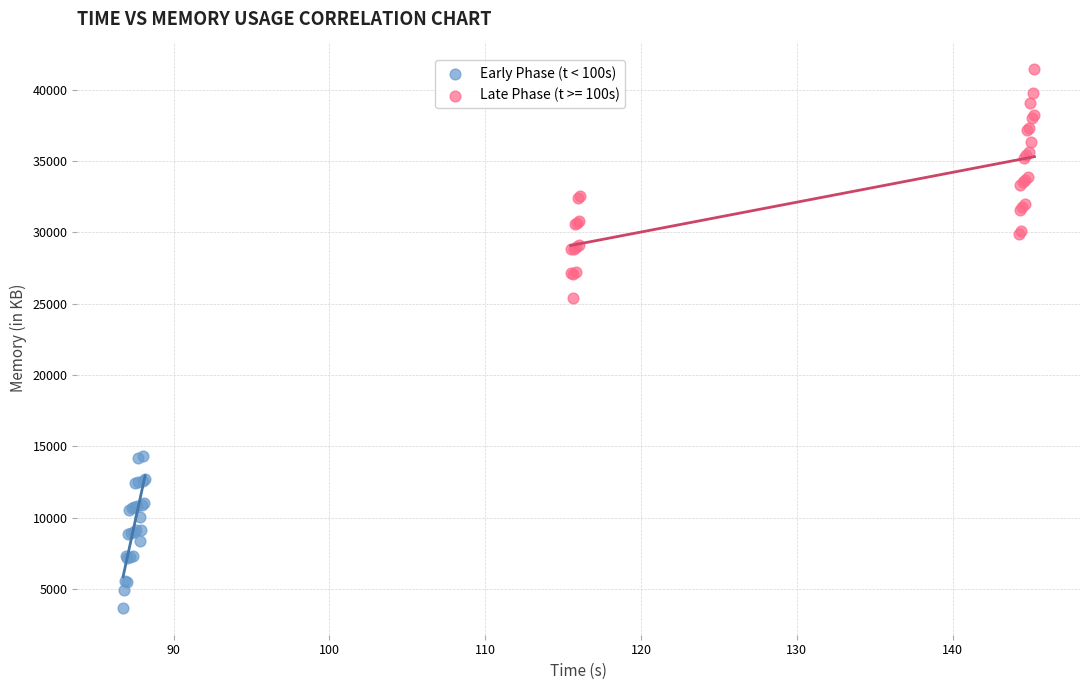

Which series contains the lowest Y value?

Early Phase (t < 100s)